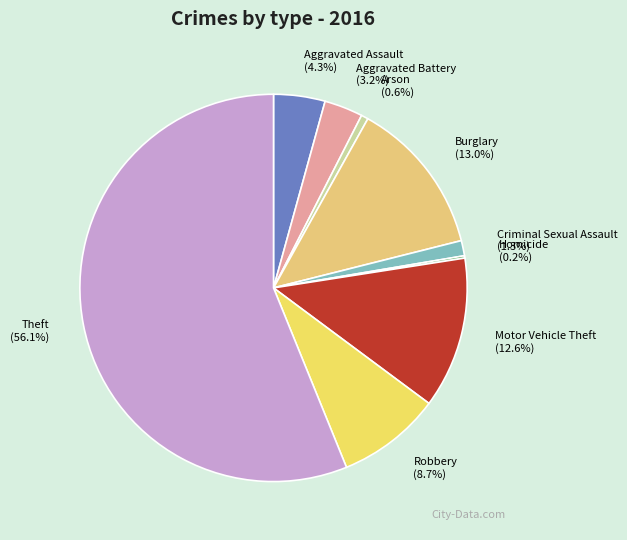

What percentage is the Arson slice, to the nearest percent?

1%